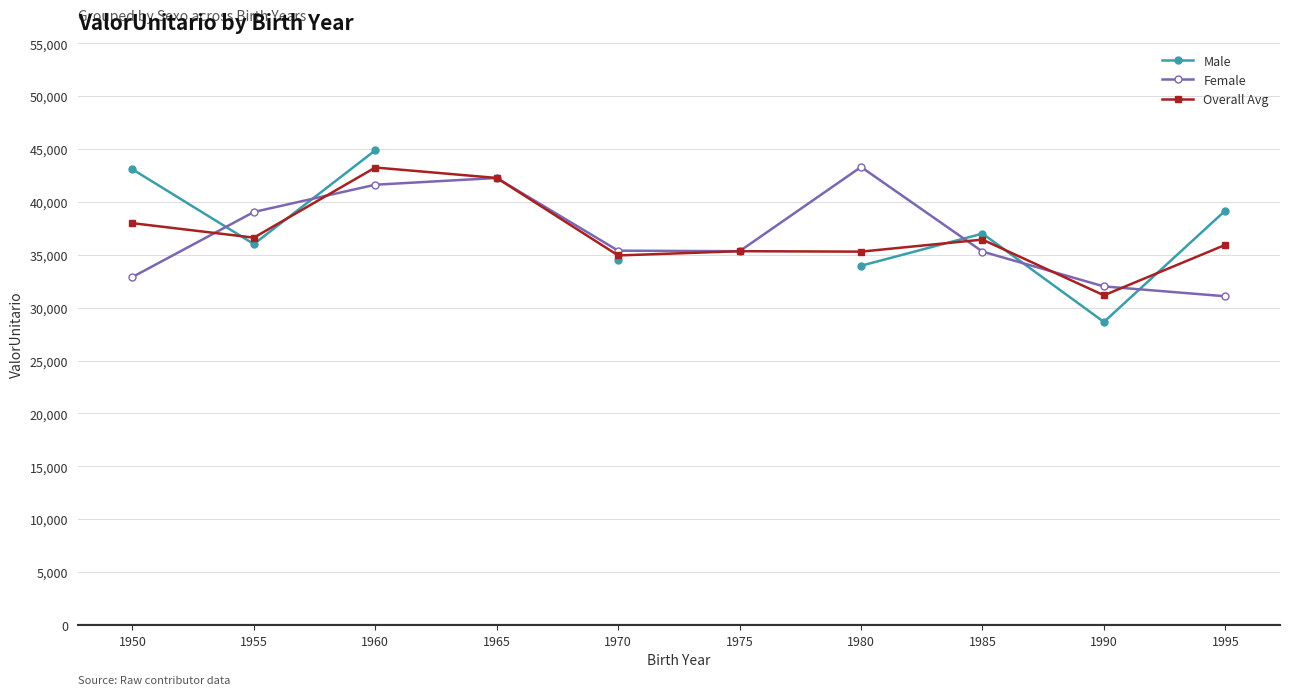

Is this an area chart (filled region under the line)?

No